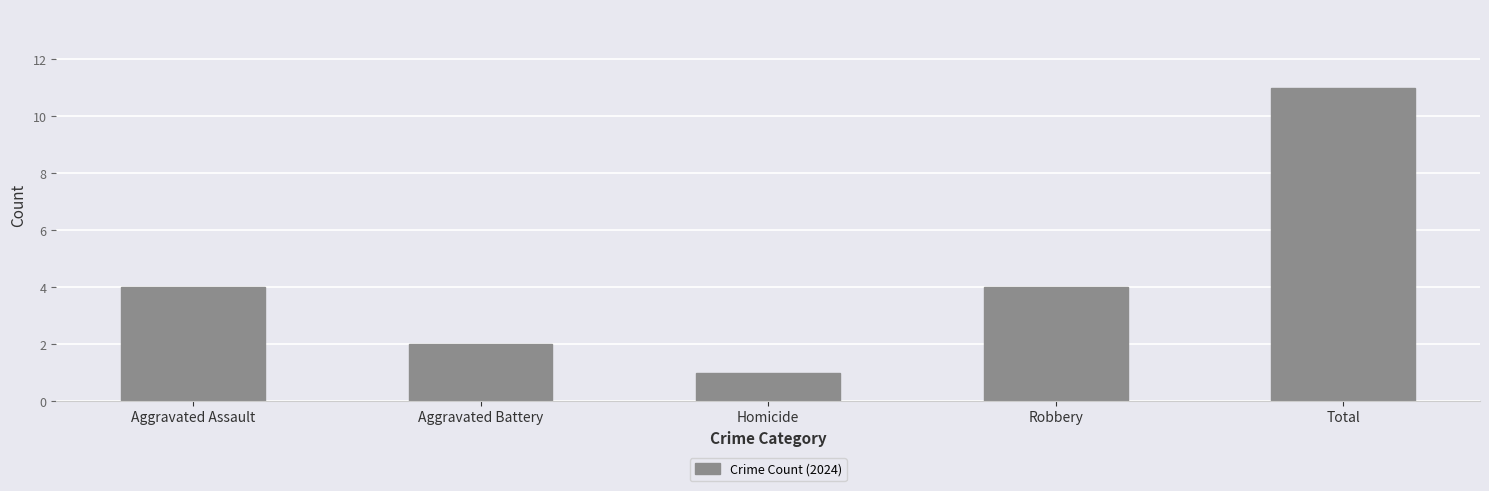

Between Total and Homicide, which is larger?

Total